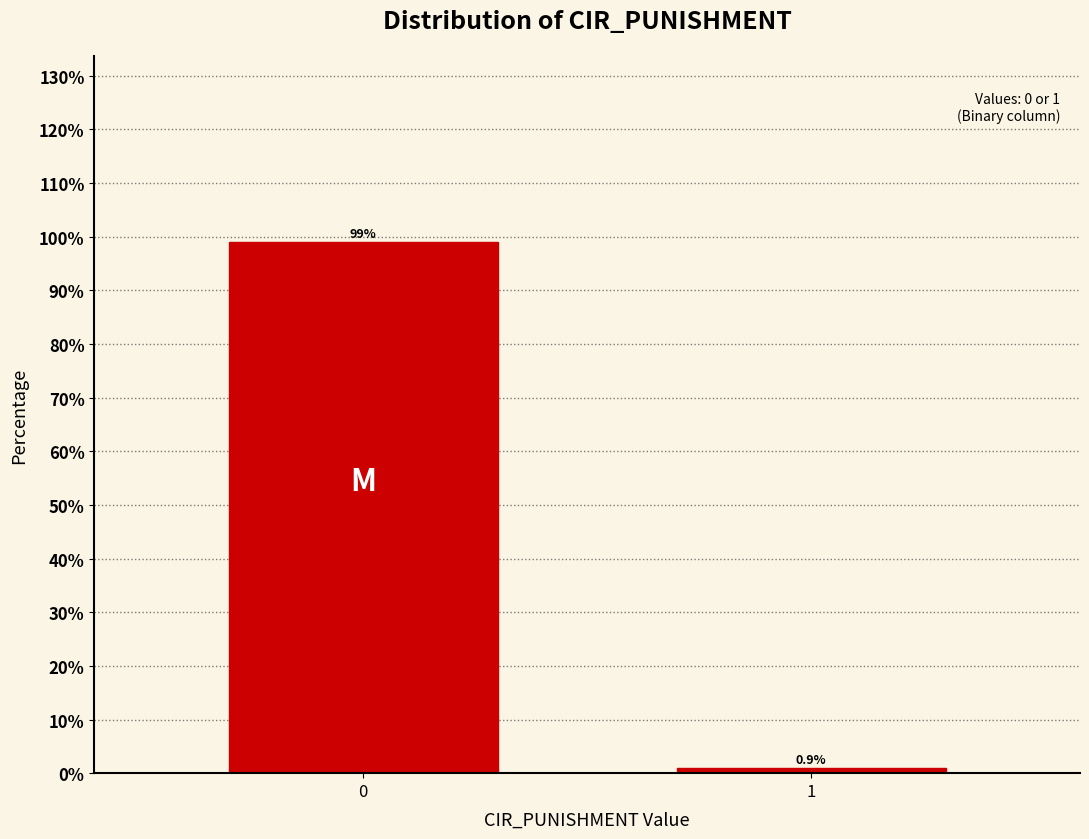

Reading right to left, what are all the values shown in this chart?

0.9	99.1